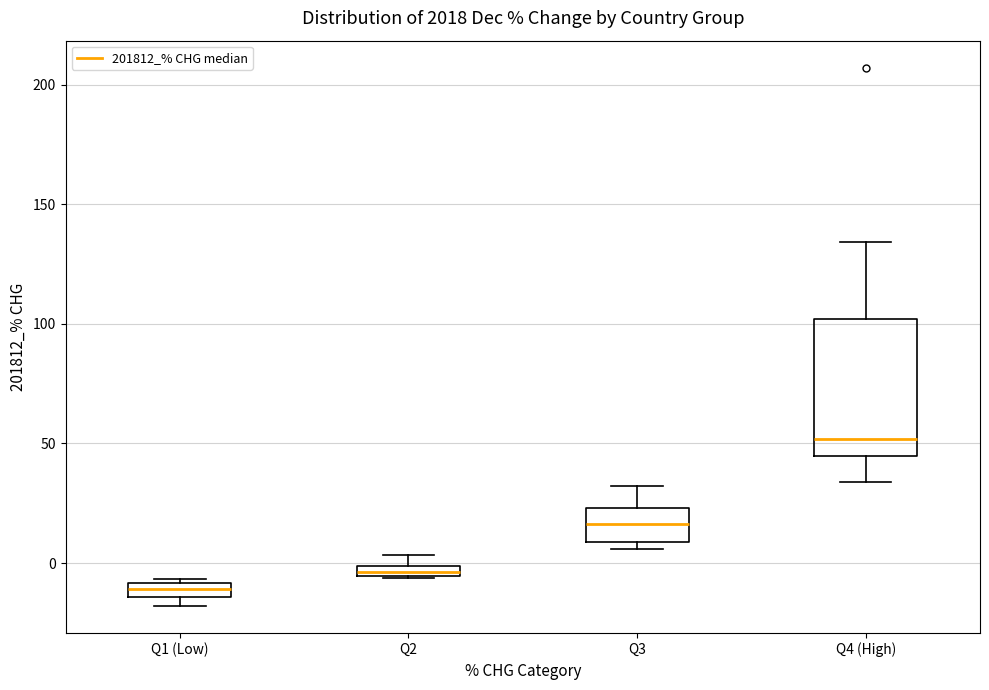

Comparing the boxes themselves (not the whiskers), which one is the tallest?

Q4 (High)